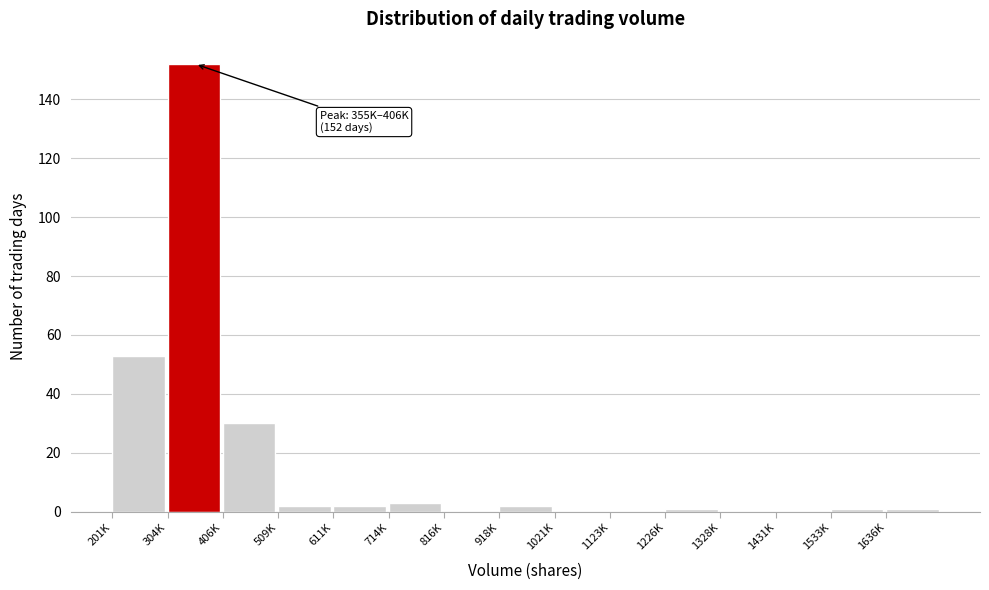

Reading left to right, transcribe all the data shown in this chart.

201K=53	304K=152	406K=30	509K=2	611K=2	714K=3	816K=0	918K=2	1021K=0	1123K=0	1226K=1	1328K=0	1431K=0	1533K=1	1636K=1